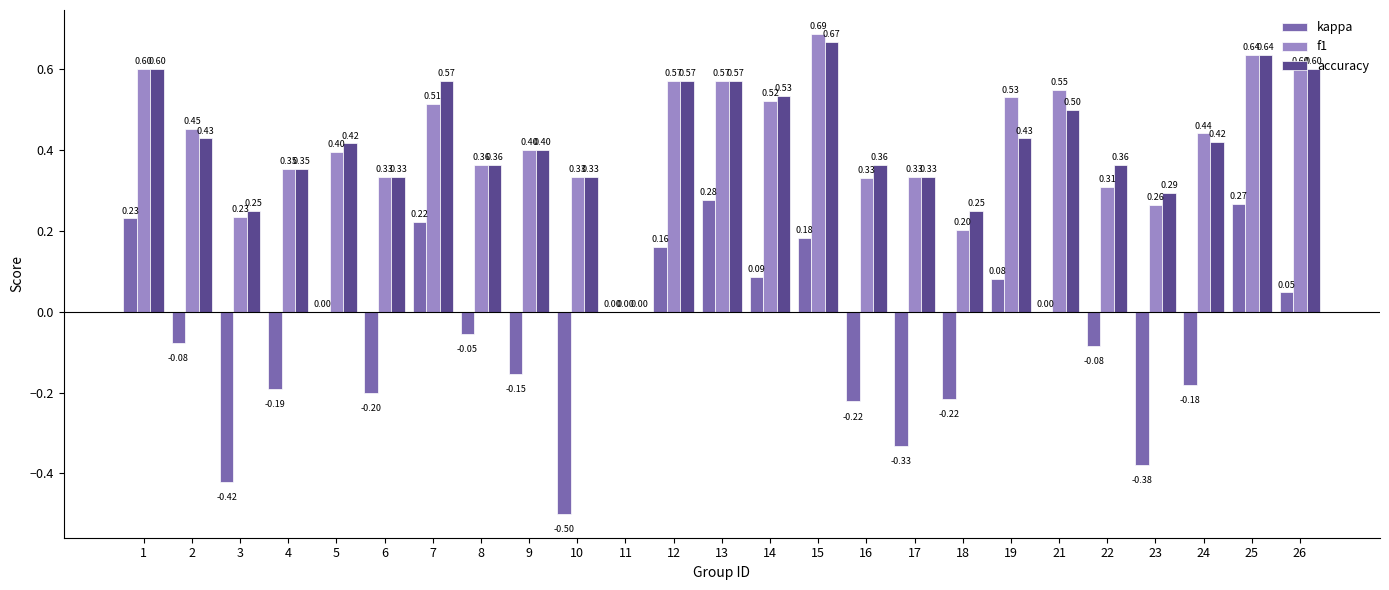

Are the bars grouped side by side (vs. stacked)?

Yes